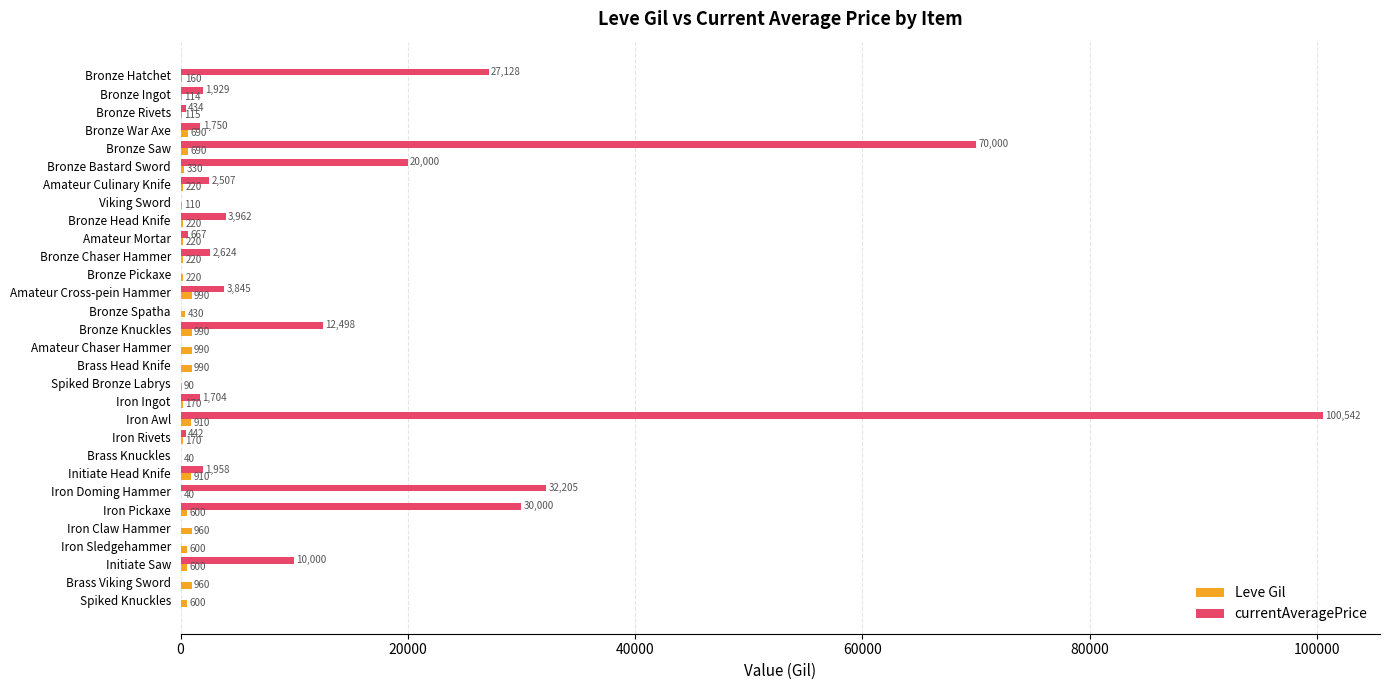

Which series changed the most between Initiate Saw and Spiked Knuckles?

currentAveragePrice